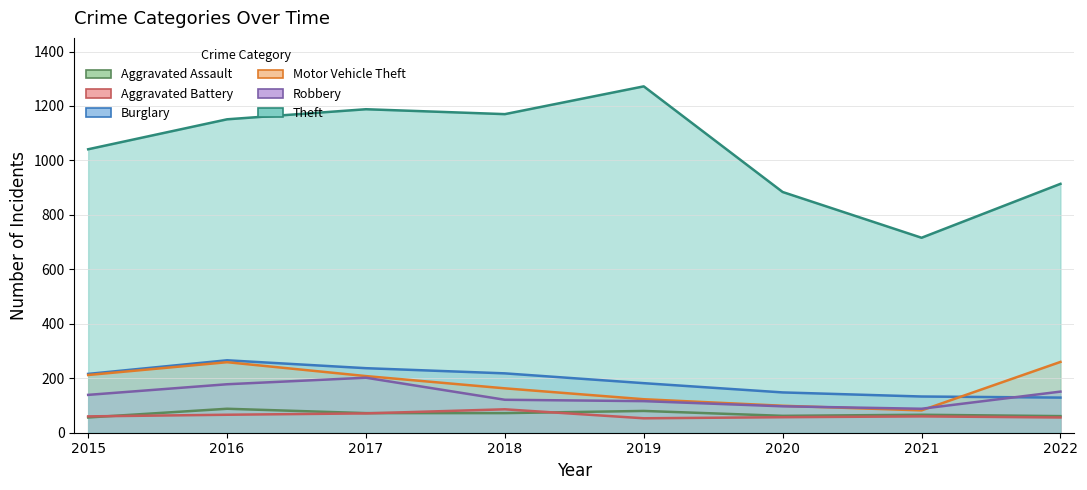

At which category does the chart reach its minimum across all series?

2019